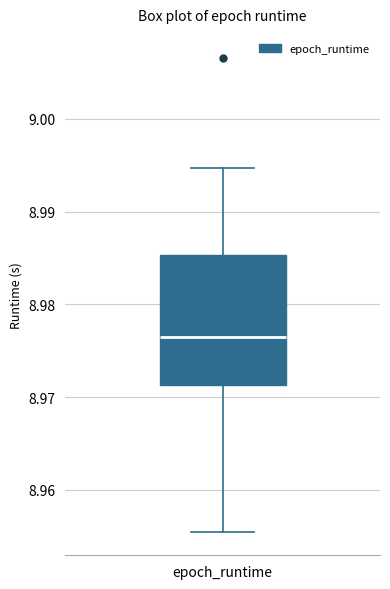

Where does the median line of the box for epoch_runtime sit on the y-axis? The values are not printed on the chart, so give them approximately, as read against the axis.

8.977